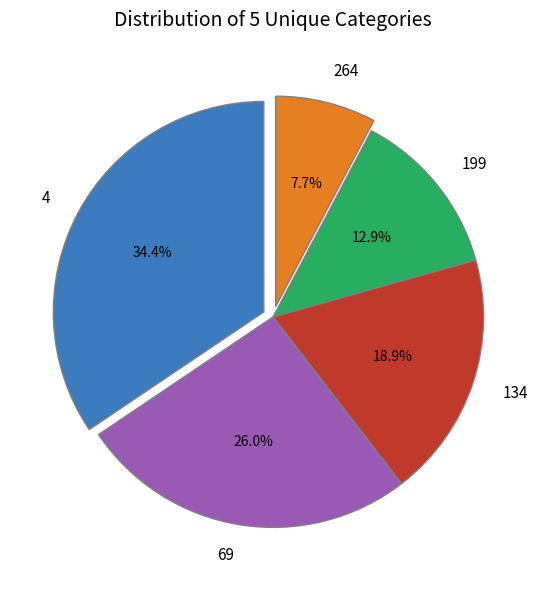

What is the smallest slice in the pie chart?

264